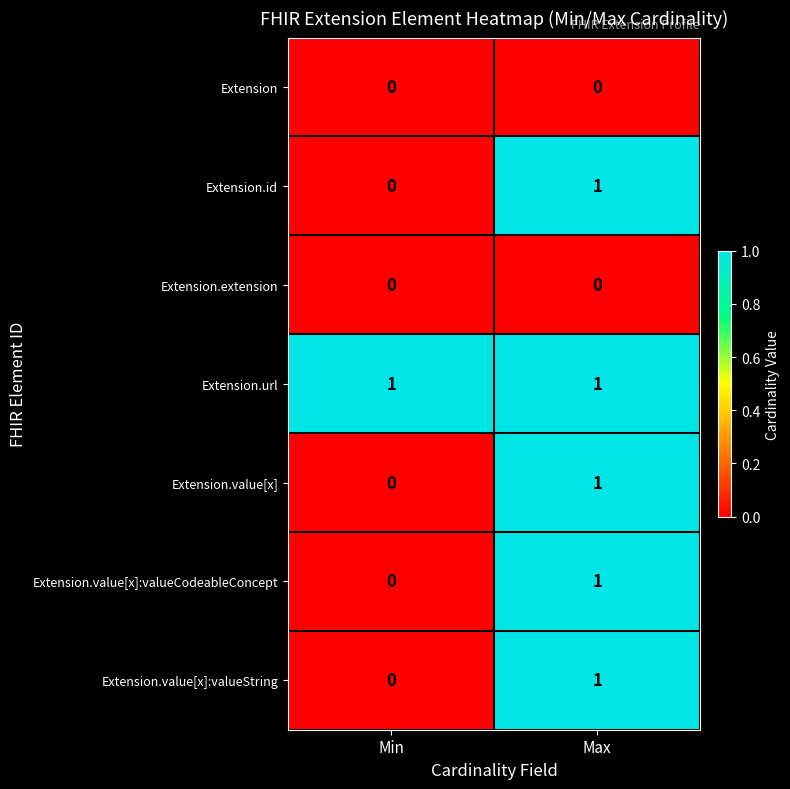

At which label does Extension.value[x]:valueString reach its minimum?

Min